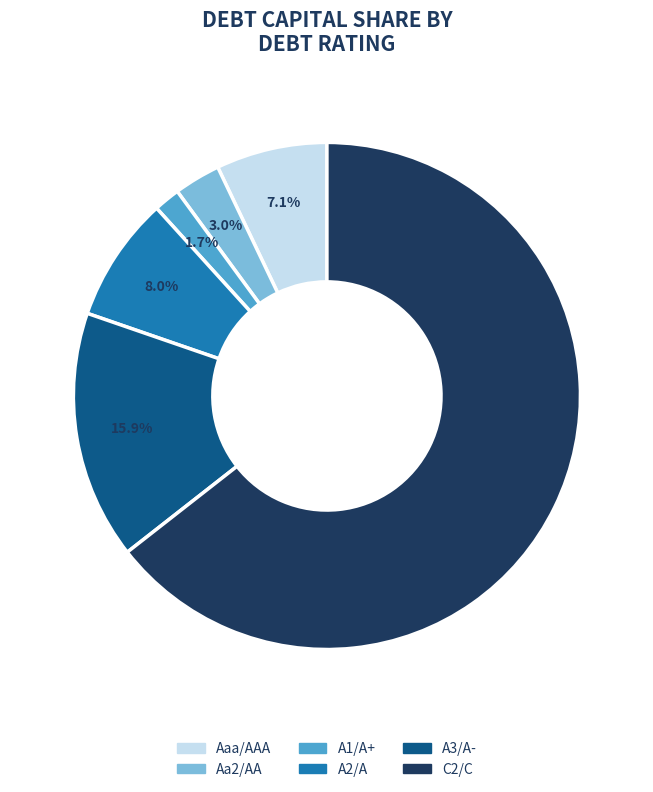

Rank the categories by value from highest to lowest.

C2/C, A3/A-, A2/A, Aaa/AAA, Aa2/AA, A1/A+